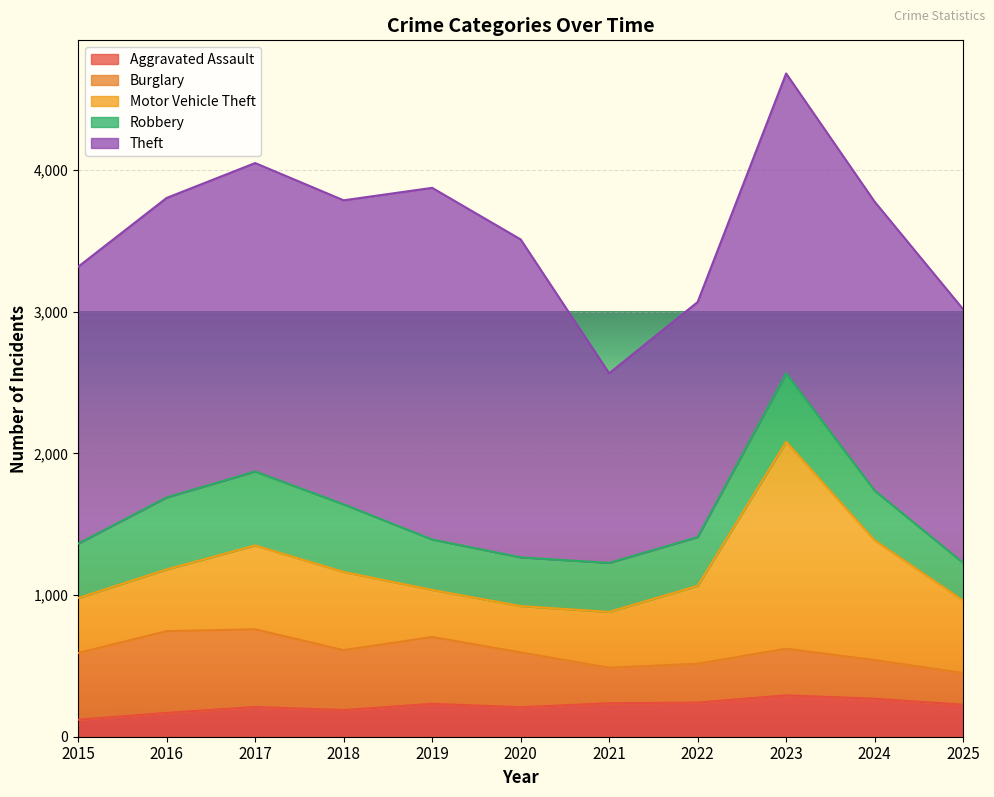

What is the spread (max minus min) of values at 2019?

2250